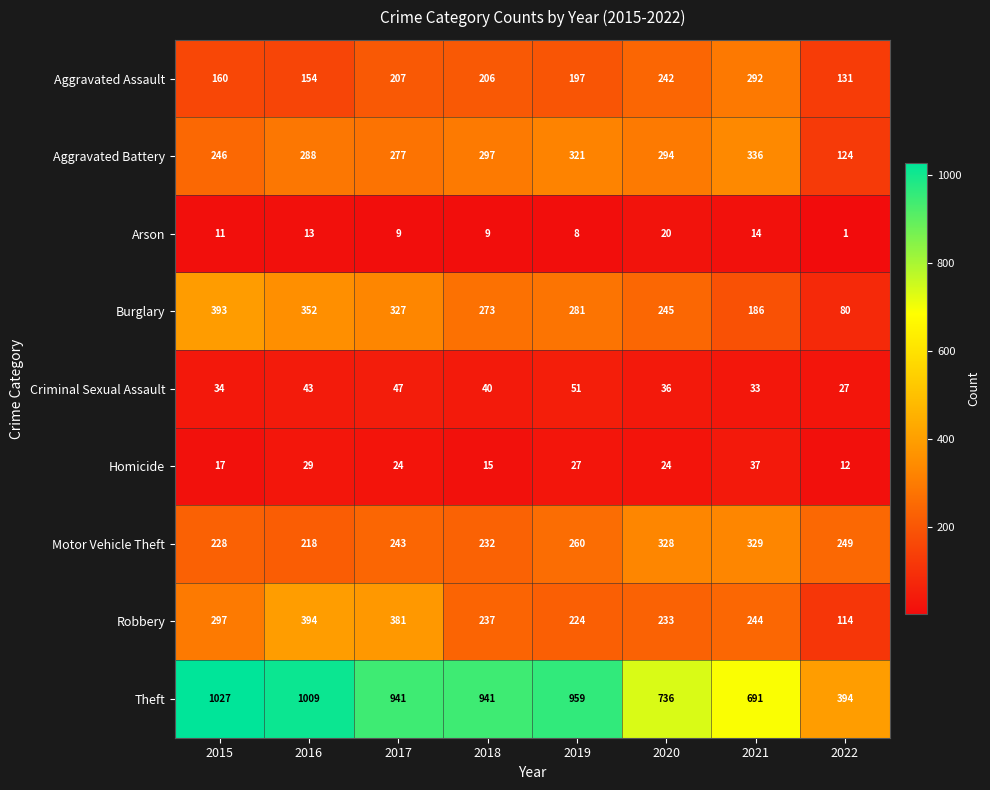

How many data points does each series have?

8